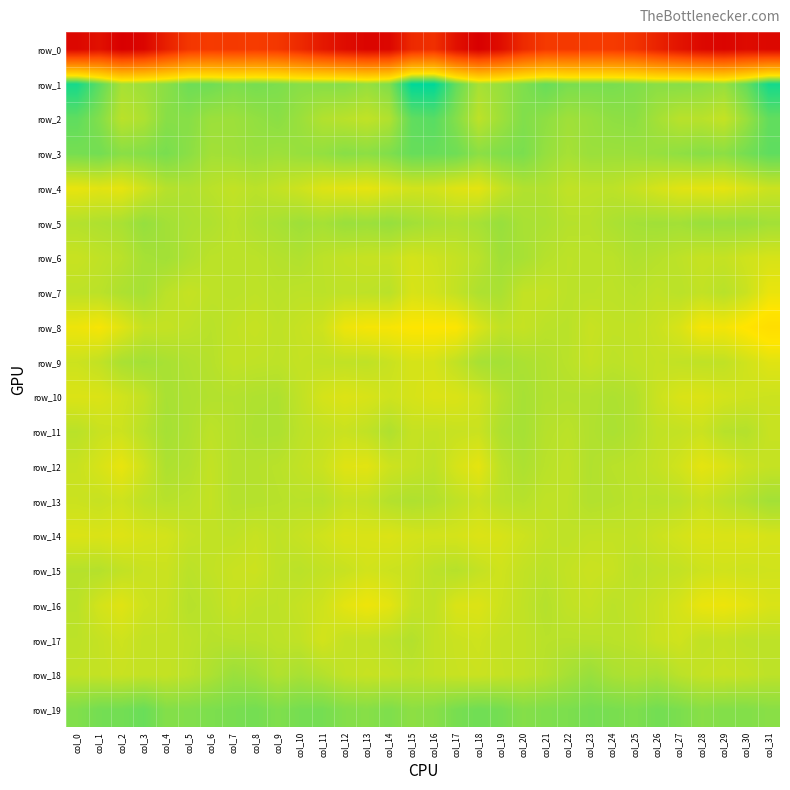

Between col_10 and col_25, which series saw the biggest shift?

row_0